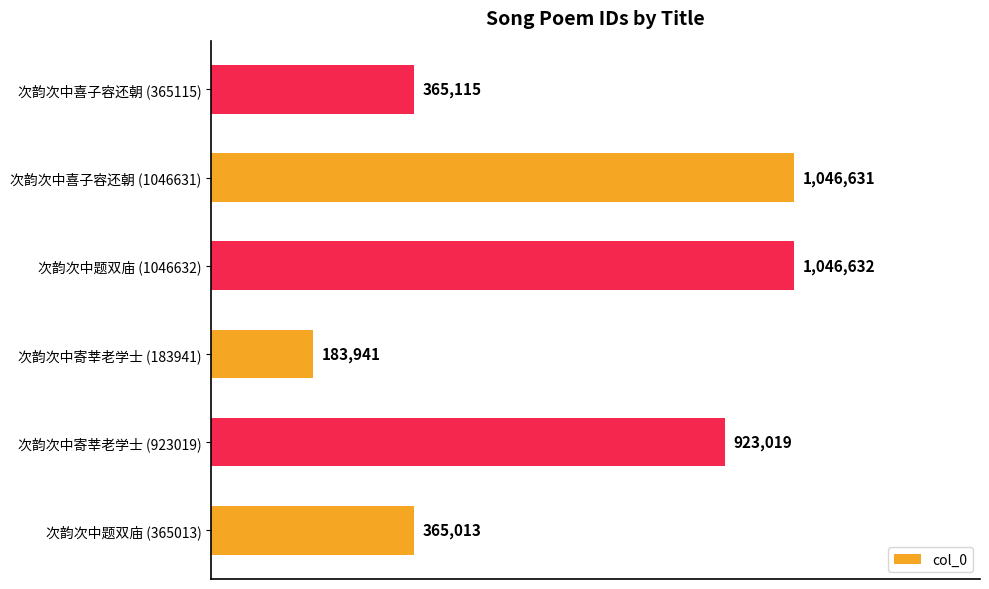

Does the chart contain any negative values?

No